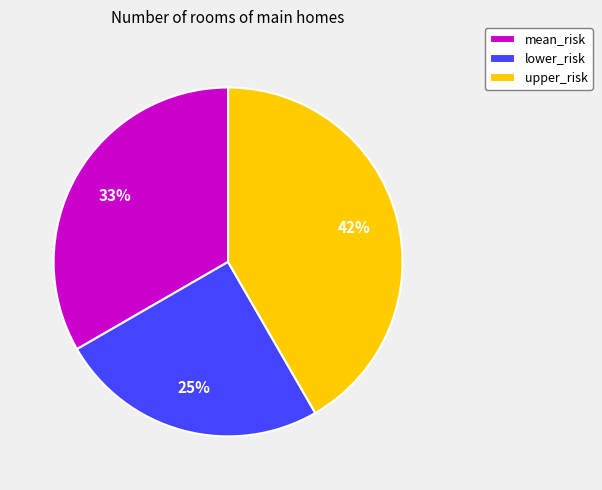

What is the largest slice in the pie chart?

upper_risk